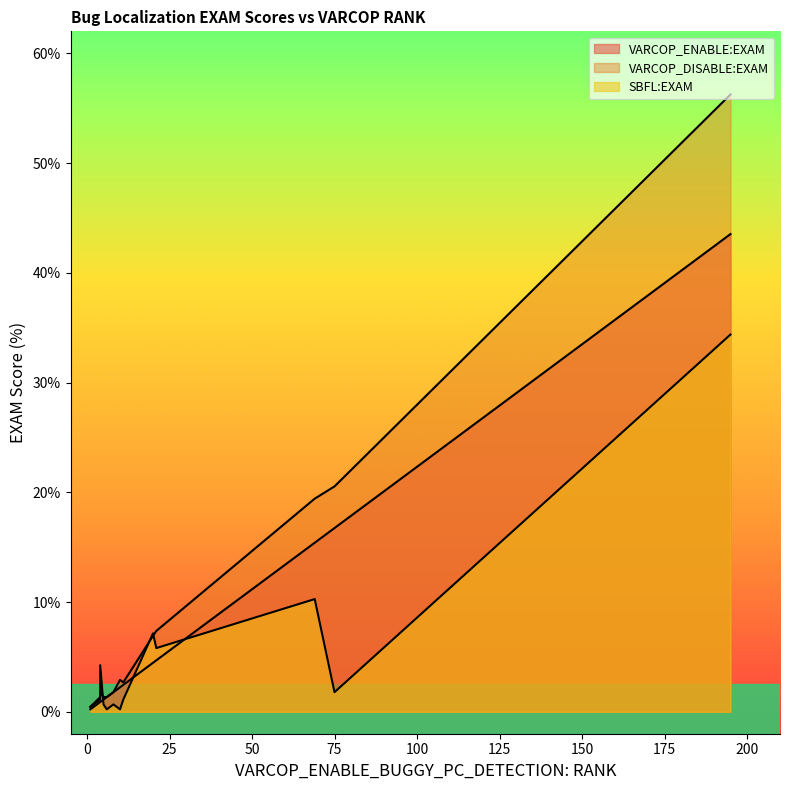

What is the average value of the SBFL:EXAM series?

5.2